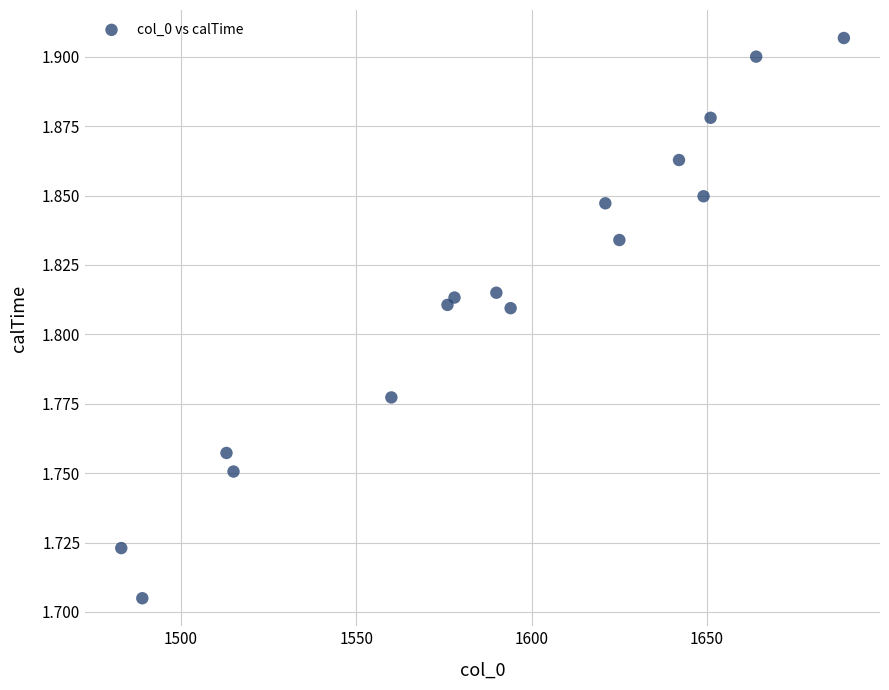

What is the range of X values (max minus min)?

206.0